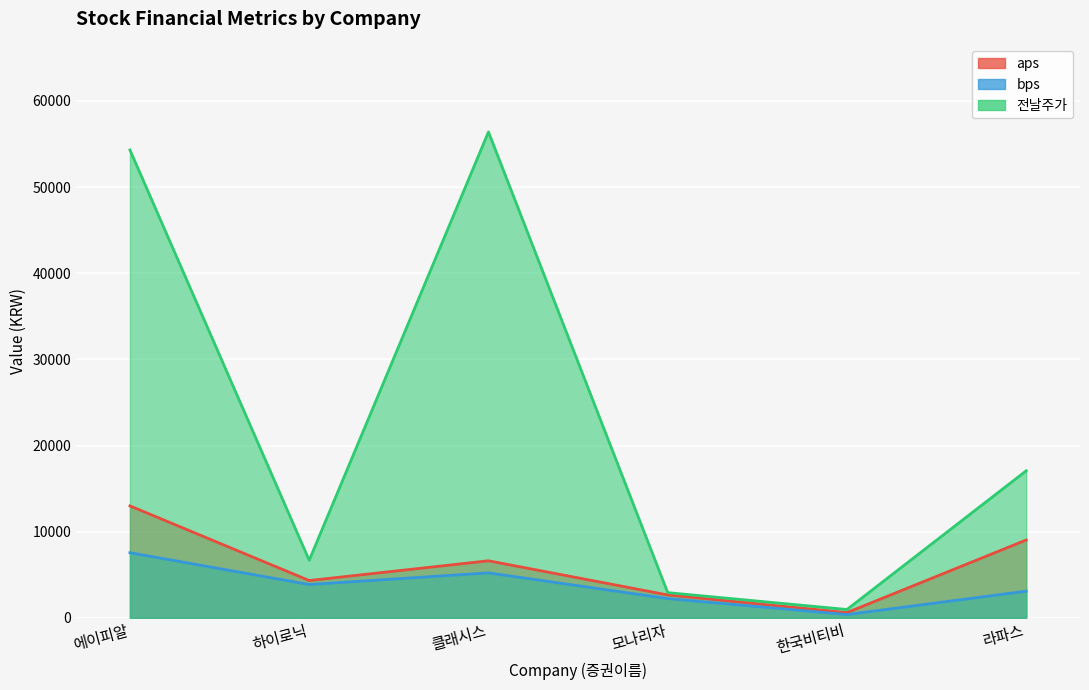

The value of 전날주가 at 라파스 is 17070.0. True or false?

True